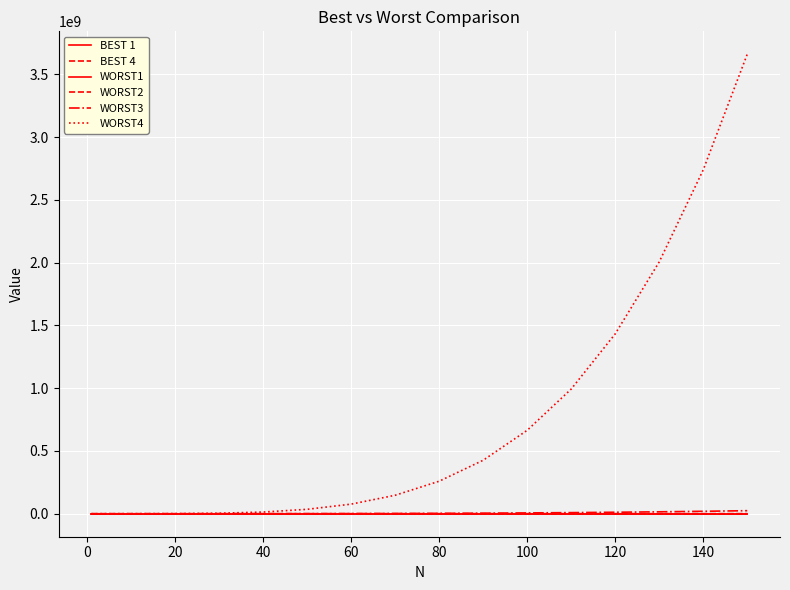

Does the chart display data point markers on the line(s)?

No